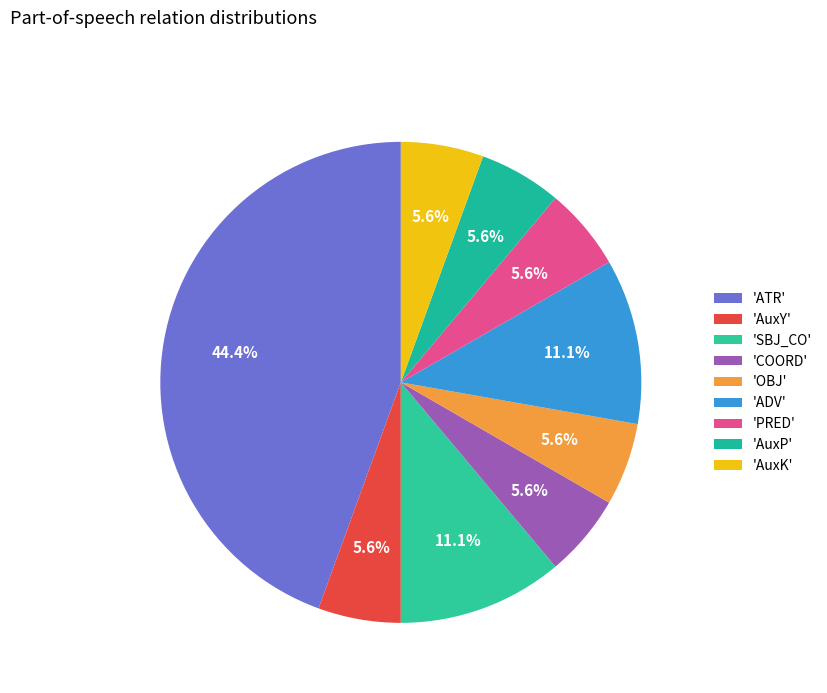

Count the number of slices in the pie.

9